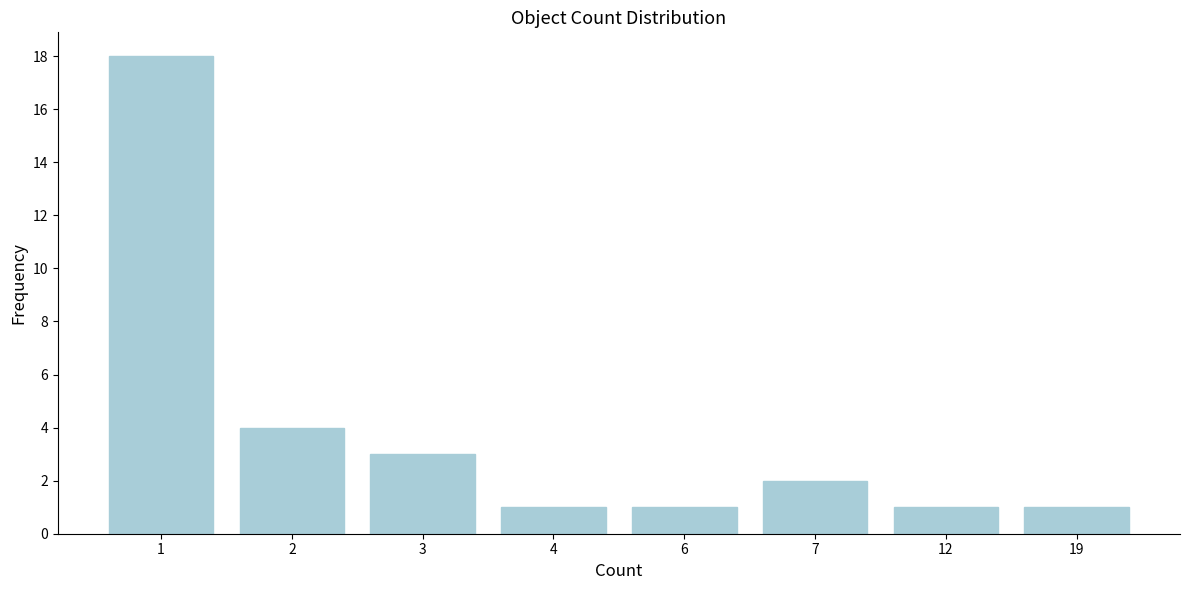

Reading left to right, what are all the values shown in this chart?

1=18	2=4	3=3	4=1	6=1	7=2	12=1	19=1